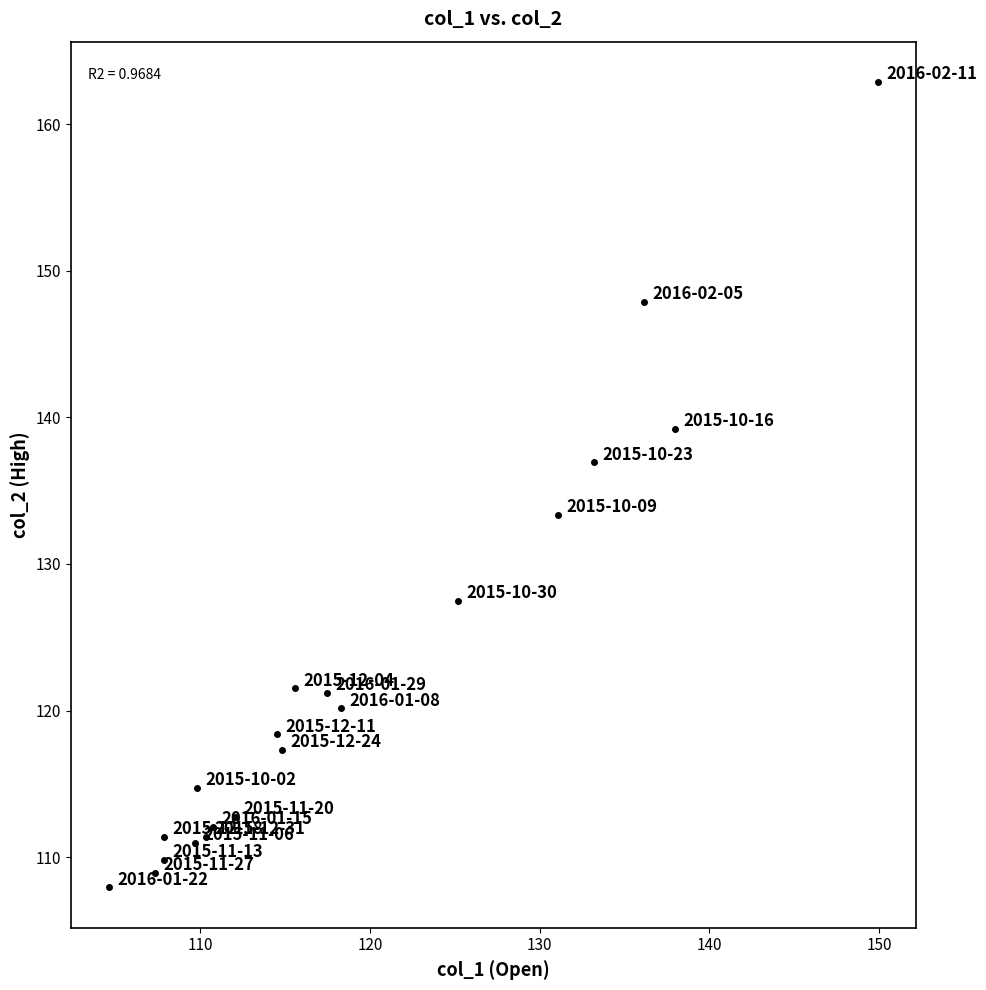

What is the range of X values (max minus min)?

45.3